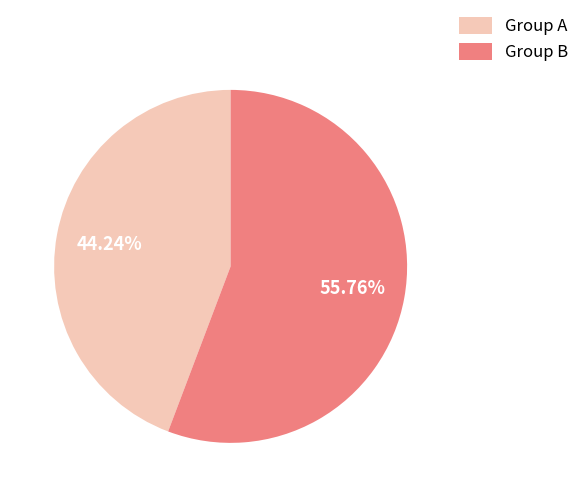

Approximately how many times larger is the value at Group A compared to Group B?

0.8